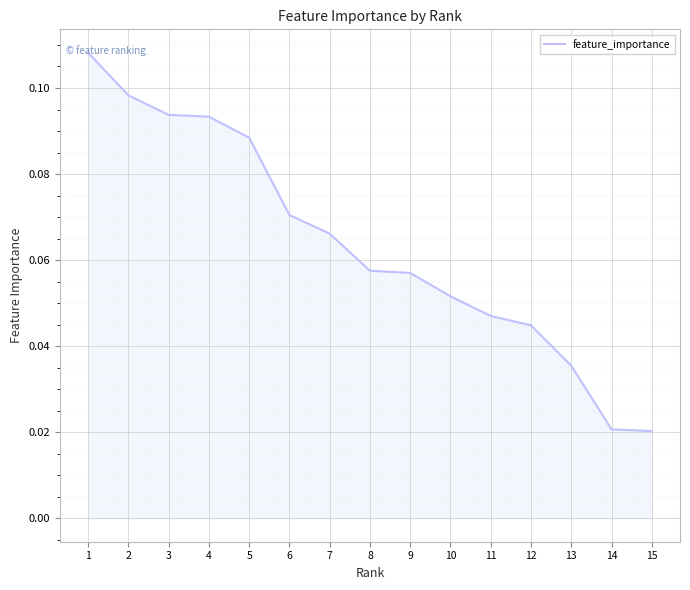

How many lines are shown in the chart?

1